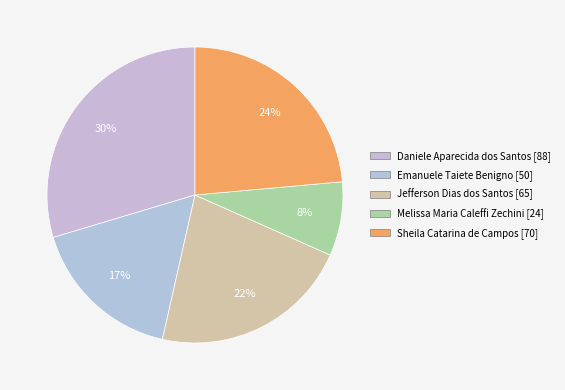

To the nearest percent, what is the average slice percentage?

20%